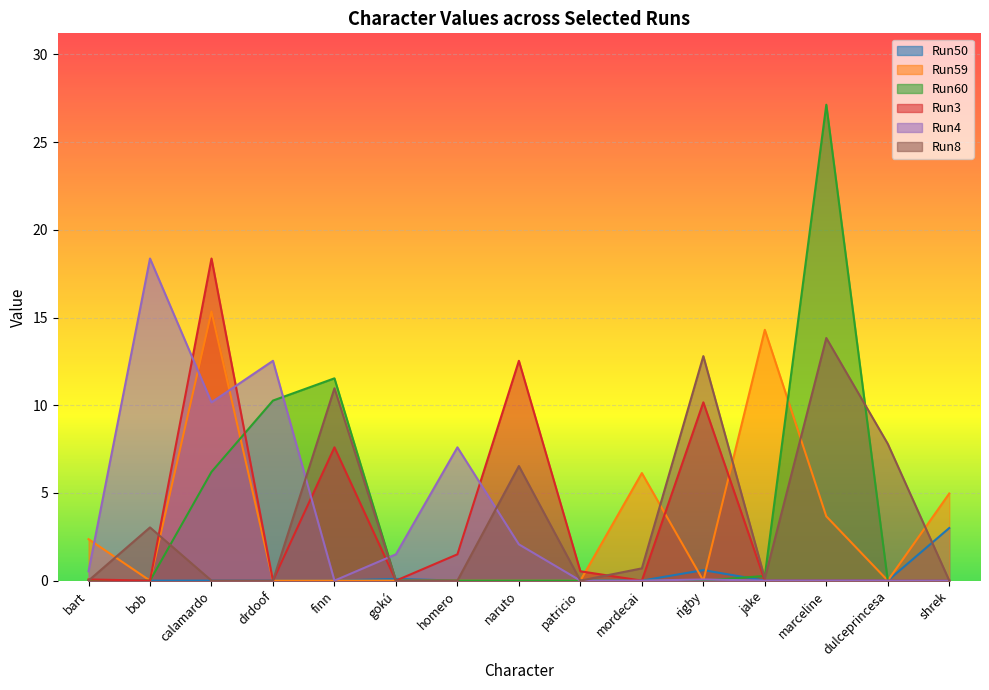

Is it true that Run3 equals 1.5 at homero?

True